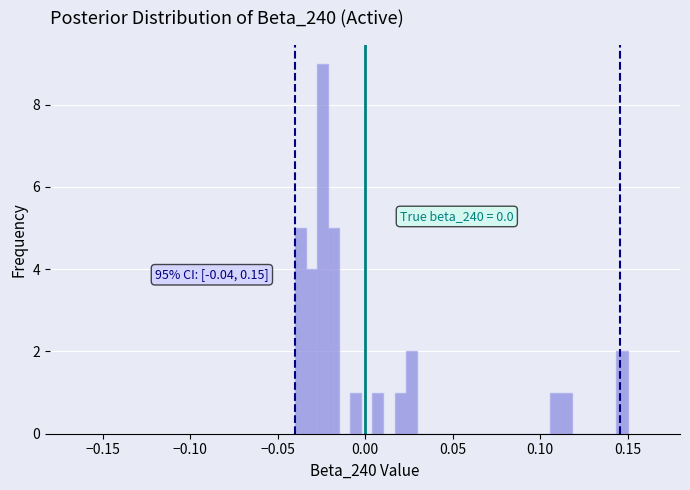

Around what value on the x-axis is the tallest bar? Give the approximate position of its centre, as read against the axis.

-0.025